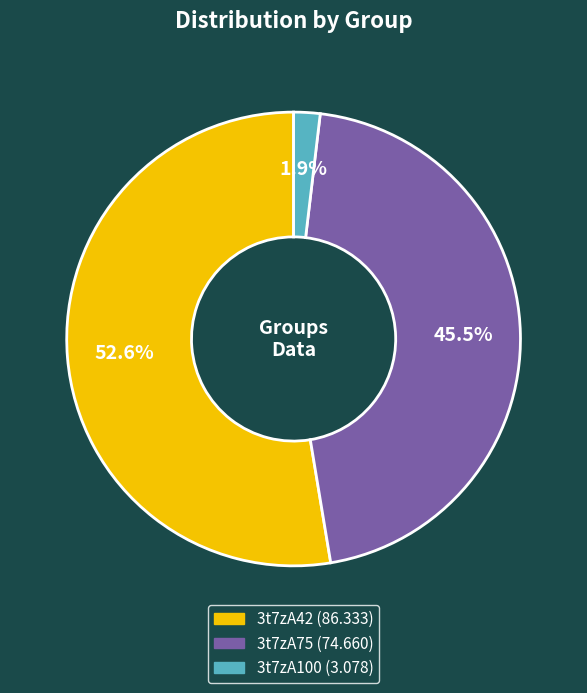

True or false: 3t7zA100 accounts for 2% of the total.

True